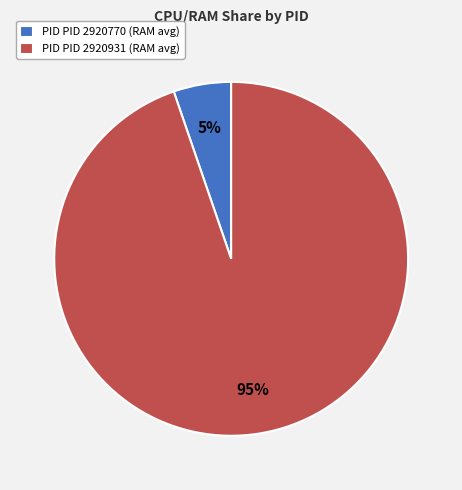

Between PID PID 2920770 (RAM avg) and PID PID 2920931 (RAM avg), which is larger?

PID PID 2920931 (RAM avg)